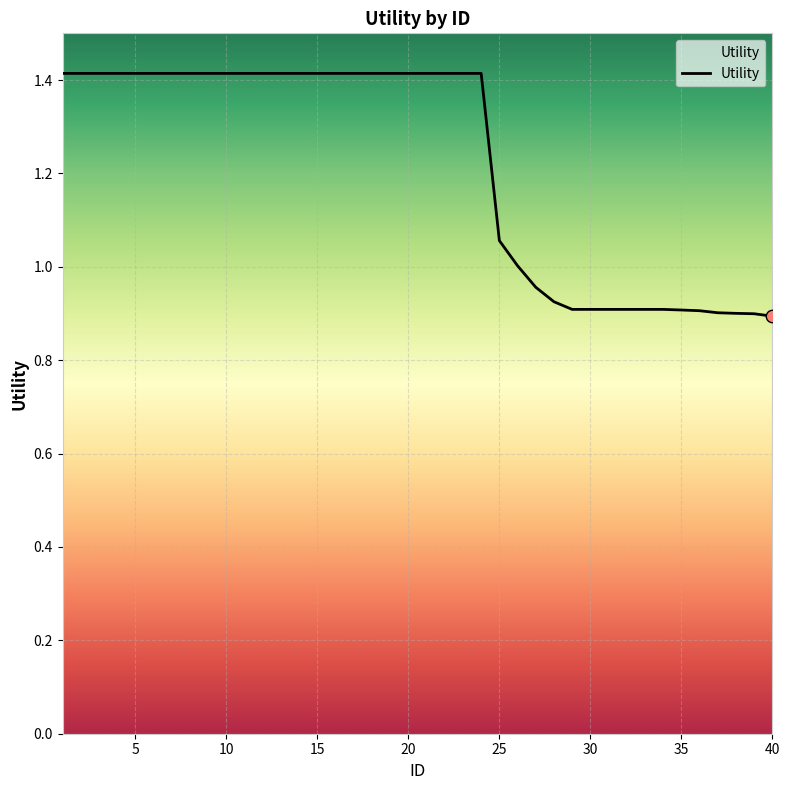

What is the maximum value shown in the chart?

1.4